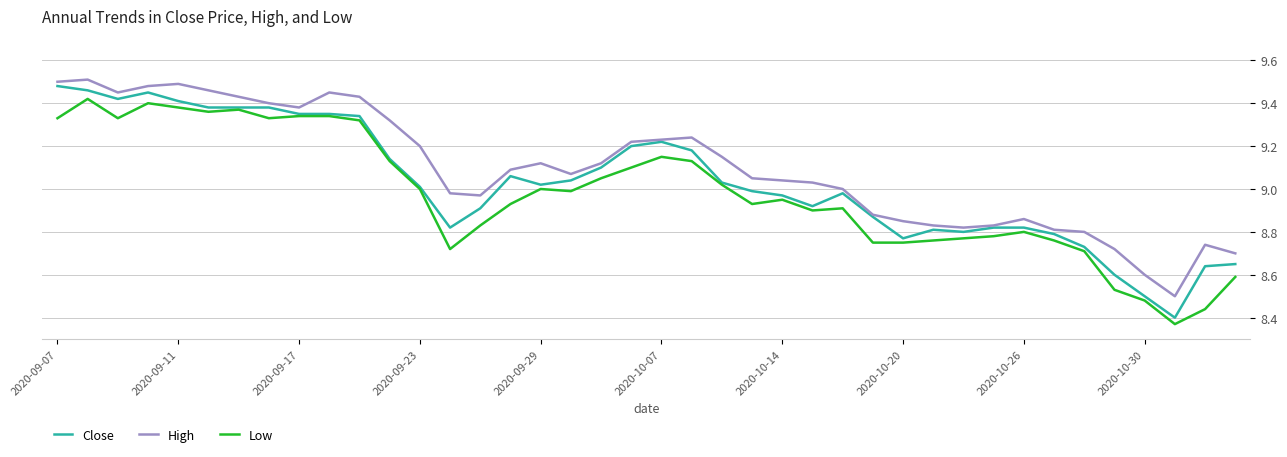

List the series in order of their overall mean, highest first.

High, Close, Low